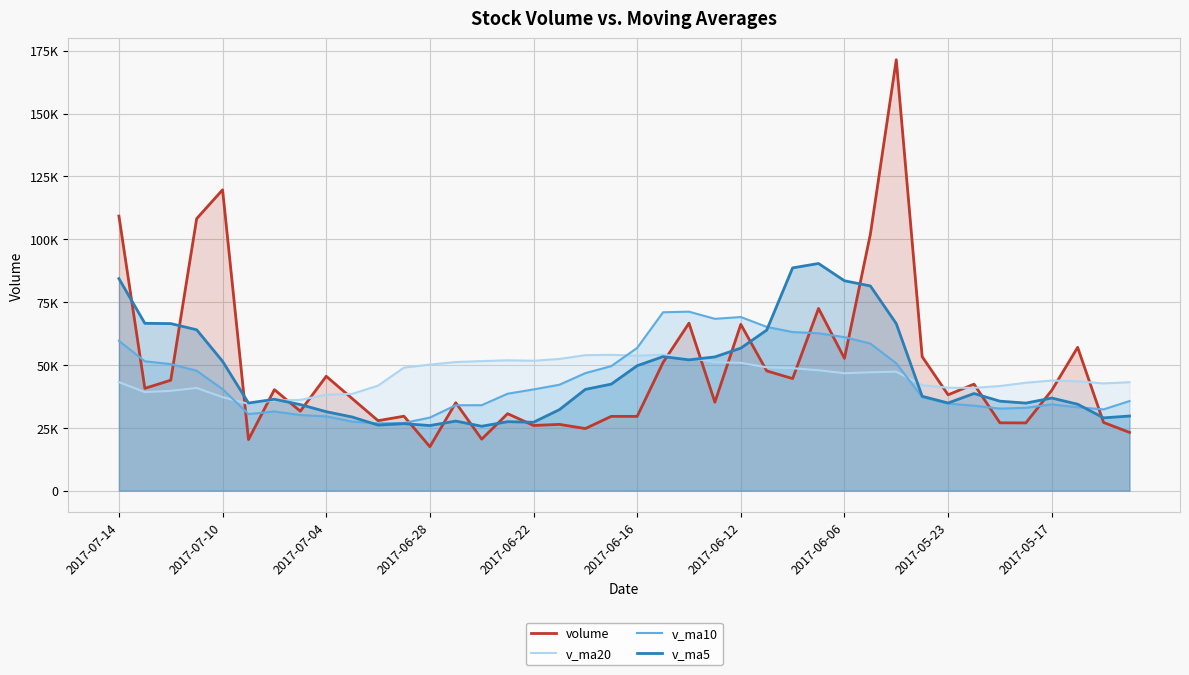

Read the v_ma10 value at 15.

38568.5